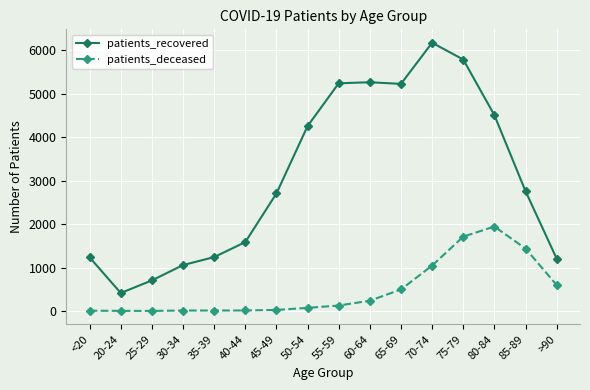

Which series changed the most between 30-34 and 75-79?

patients_recovered